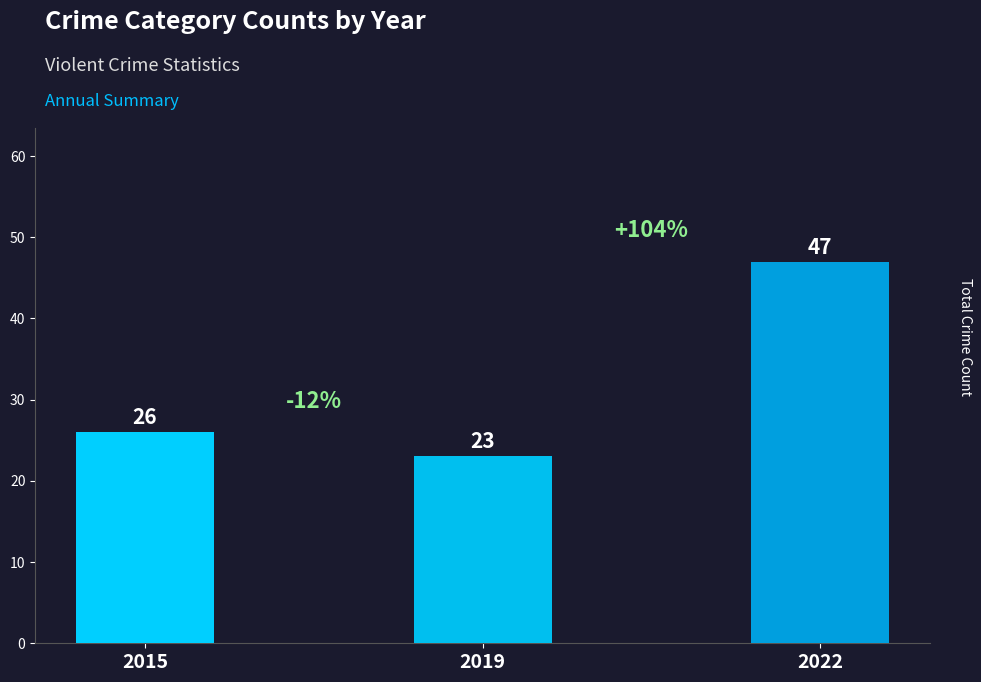

What is the value of the 3rd bar from the left?

47